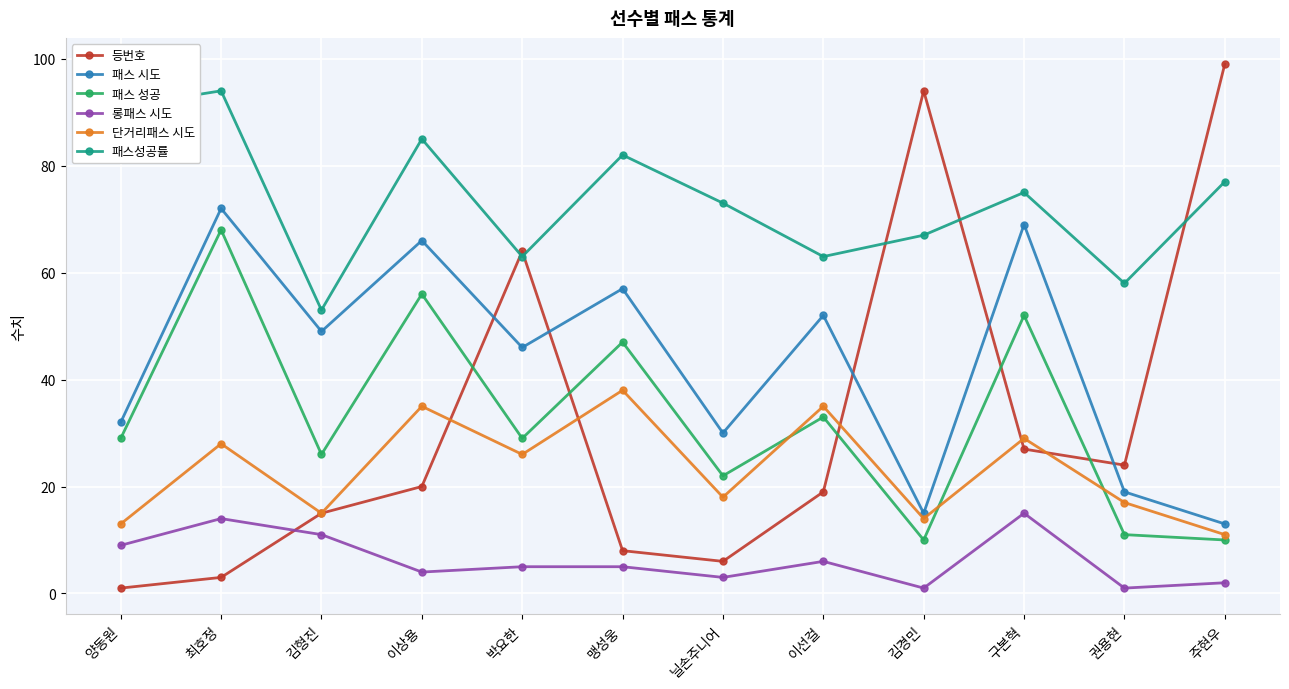

What is the difference between the highest and lowest values at 이상용?

81